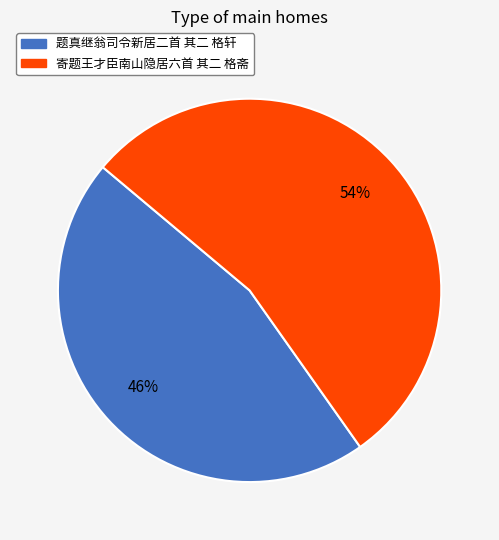

Which has a higher value, 题真继翁司令新居二首 其二 格轩 or 寄题王才臣南山隐居六首 其二 格斋?

寄题王才臣南山隐居六首 其二 格斋